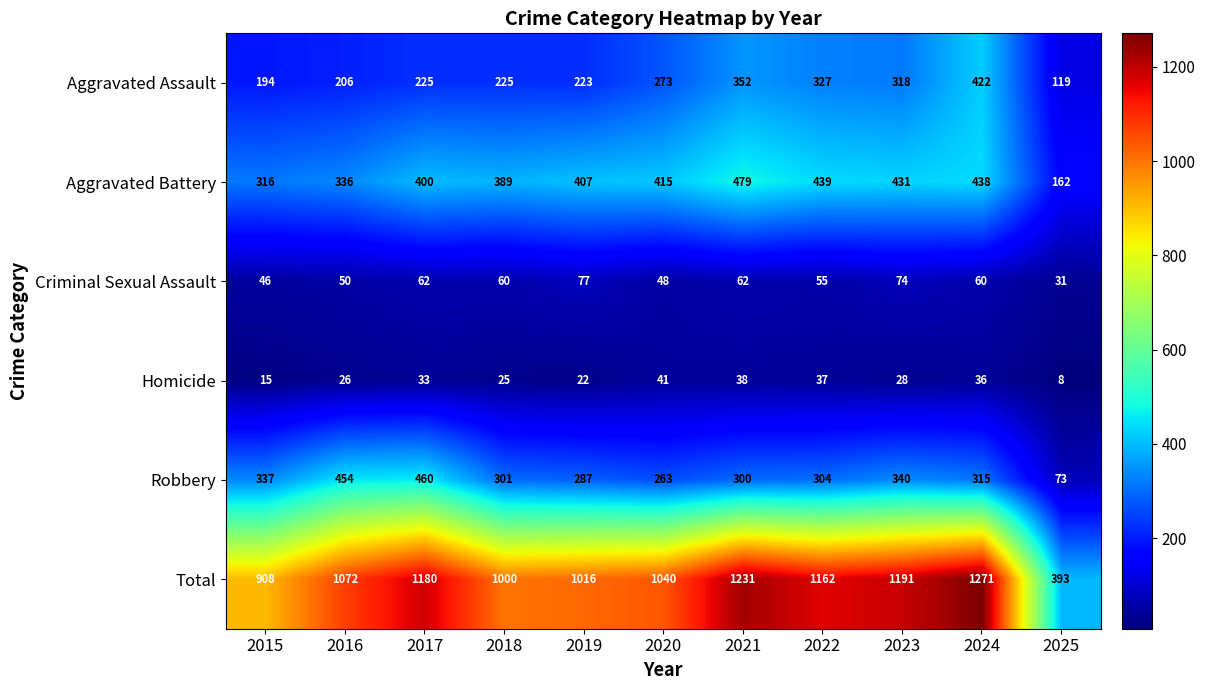

The value of Criminal Sexual Assault at 2017 is 84. True or false?

False